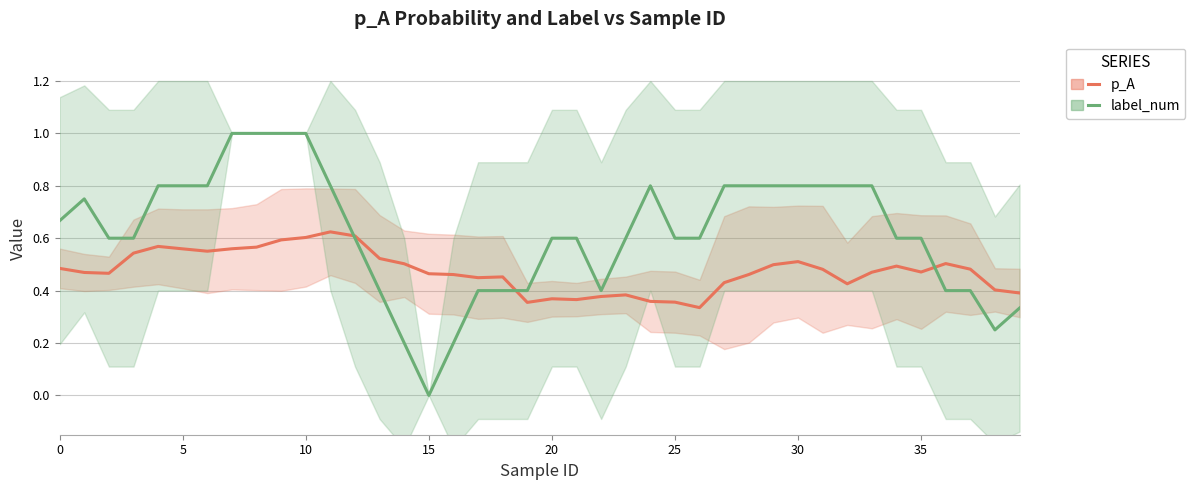

Count the number of categories in the chart.

40